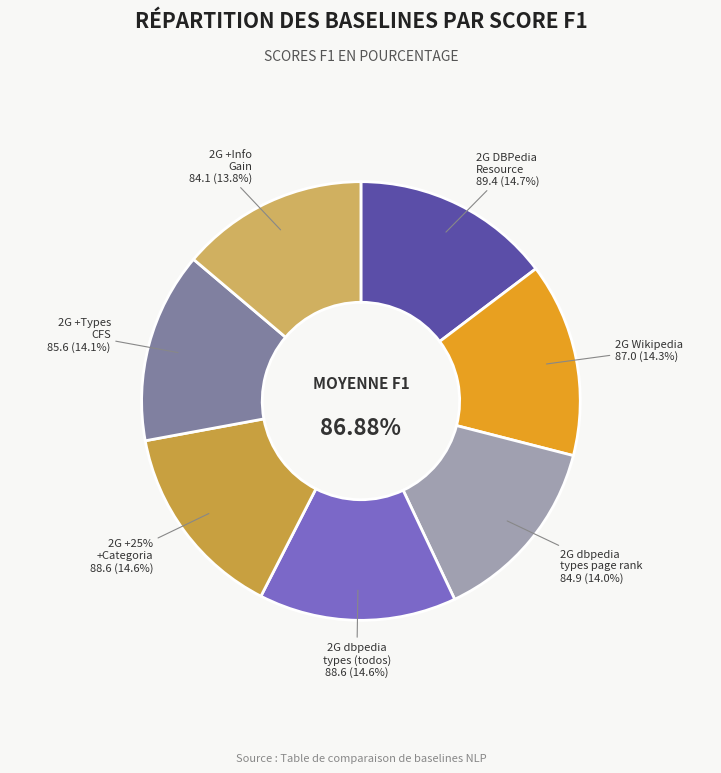

True or false: 2 Gram Wikipedia accounts for 8% of the total.

False